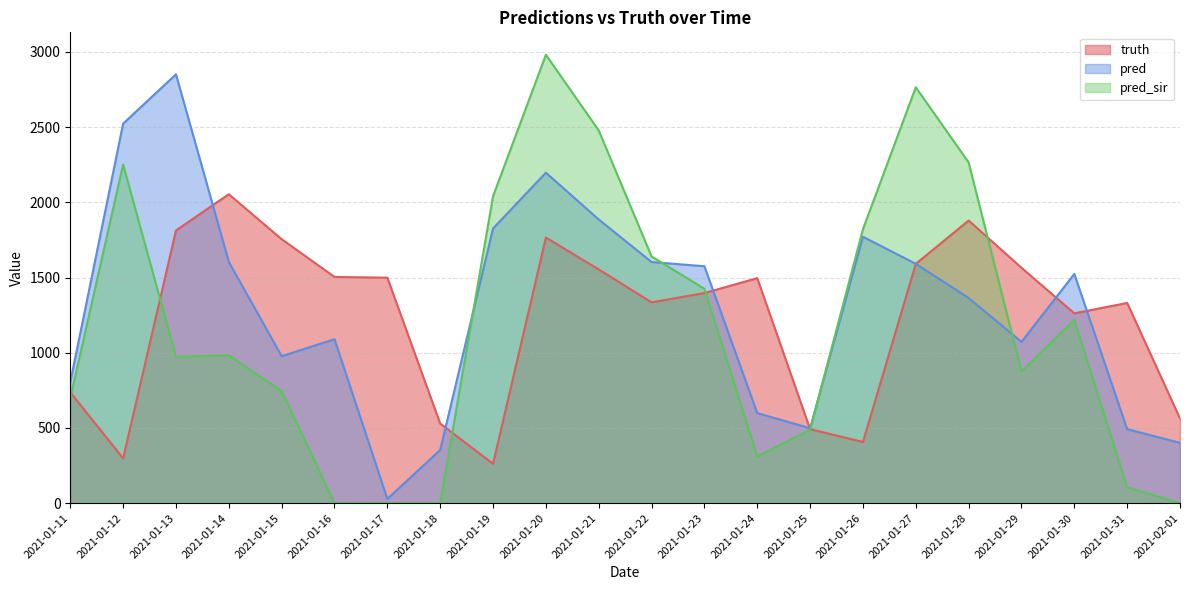

What is the sum of all pred_sir values?

26064.4